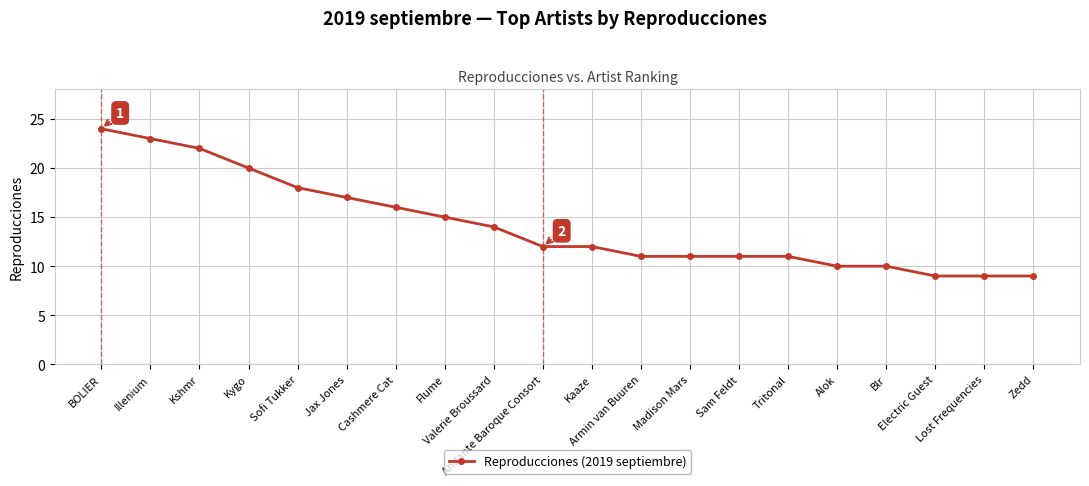

Reading right to left, what are all the values shown in this chart?

9	9	9	10	10	11	11	11	11	12	12	14	15	16	17	18	20	22	23	24